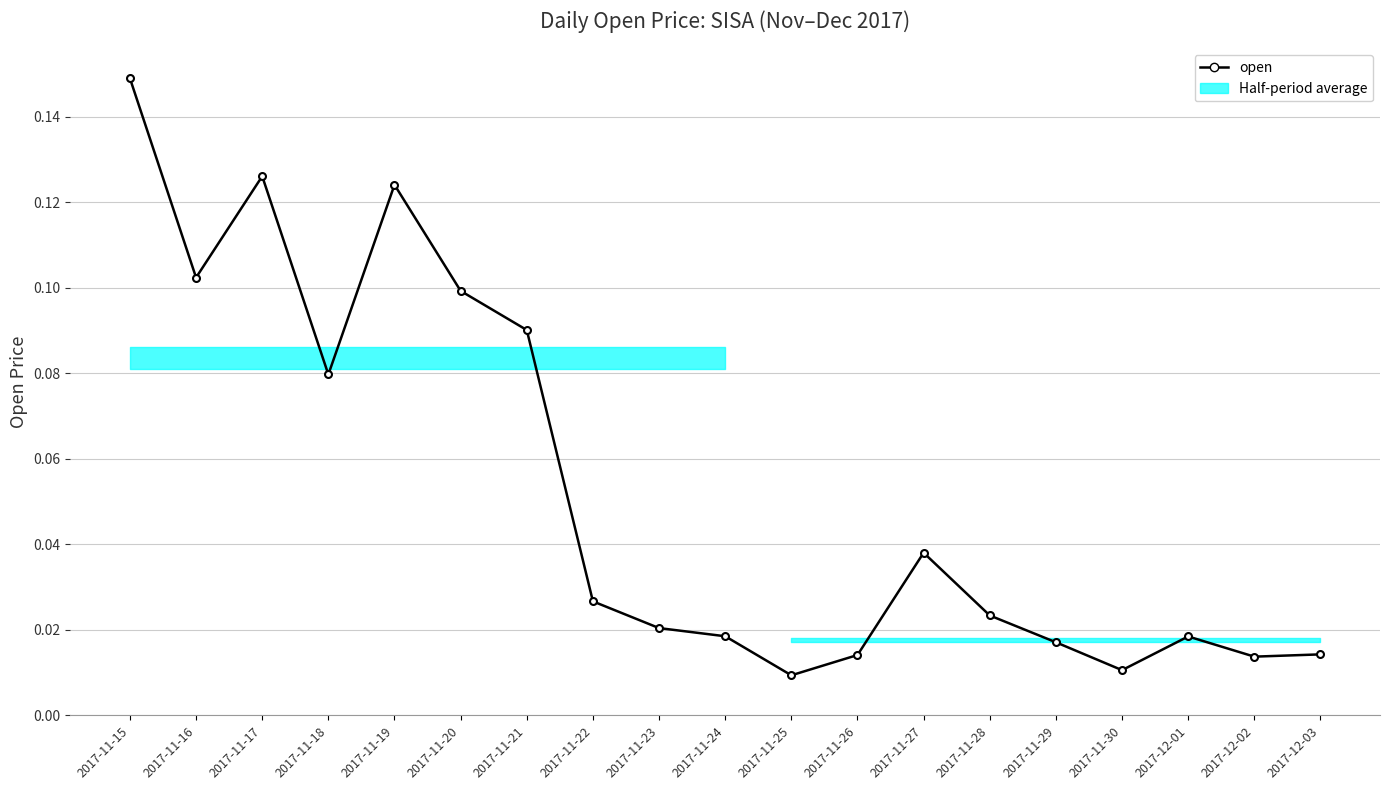

What is the label of the 7th point from the left?

2017-11-21